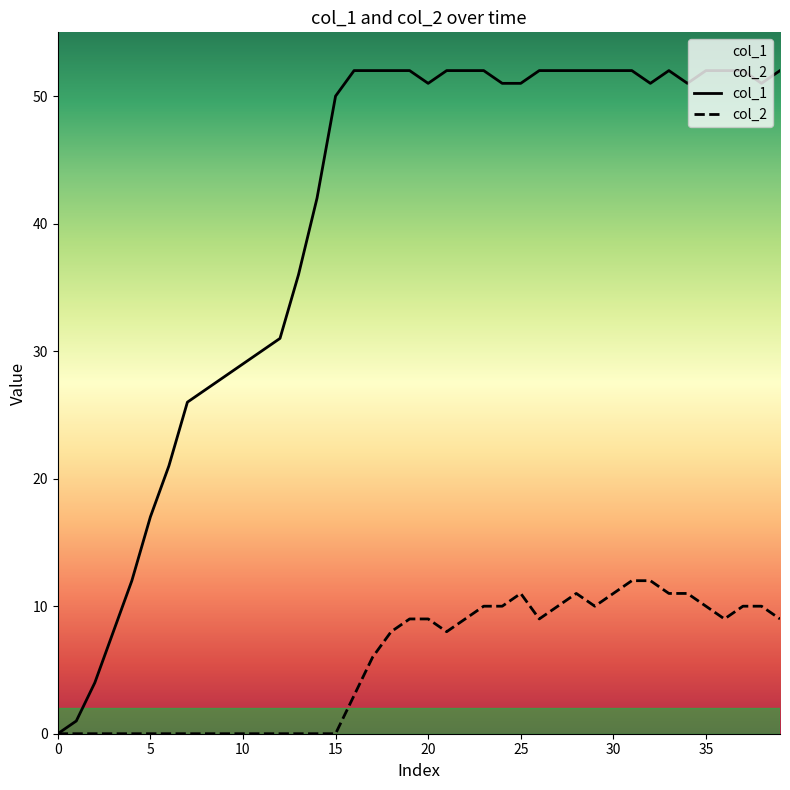

What is the difference between the maximum and minimum values in the col_1 series?

52